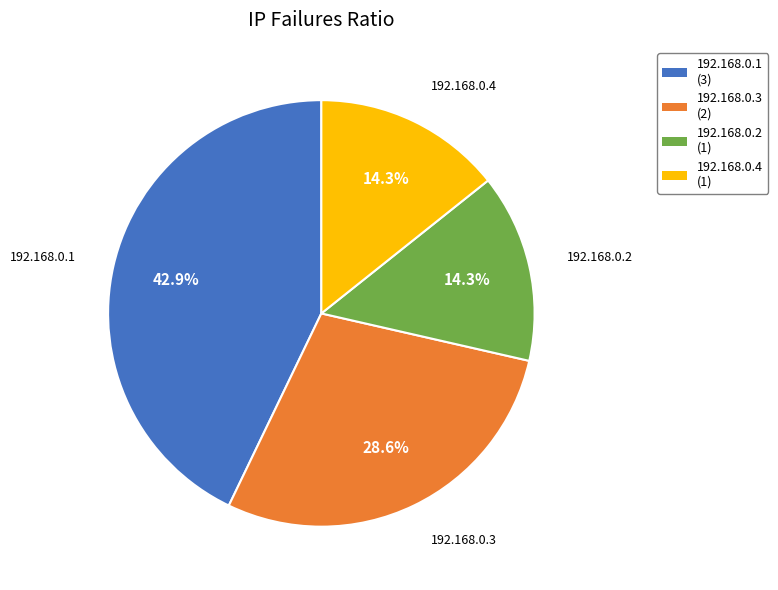

Is the sum of 192.168.0.1 and 192.168.0.4 greater than half?

Yes